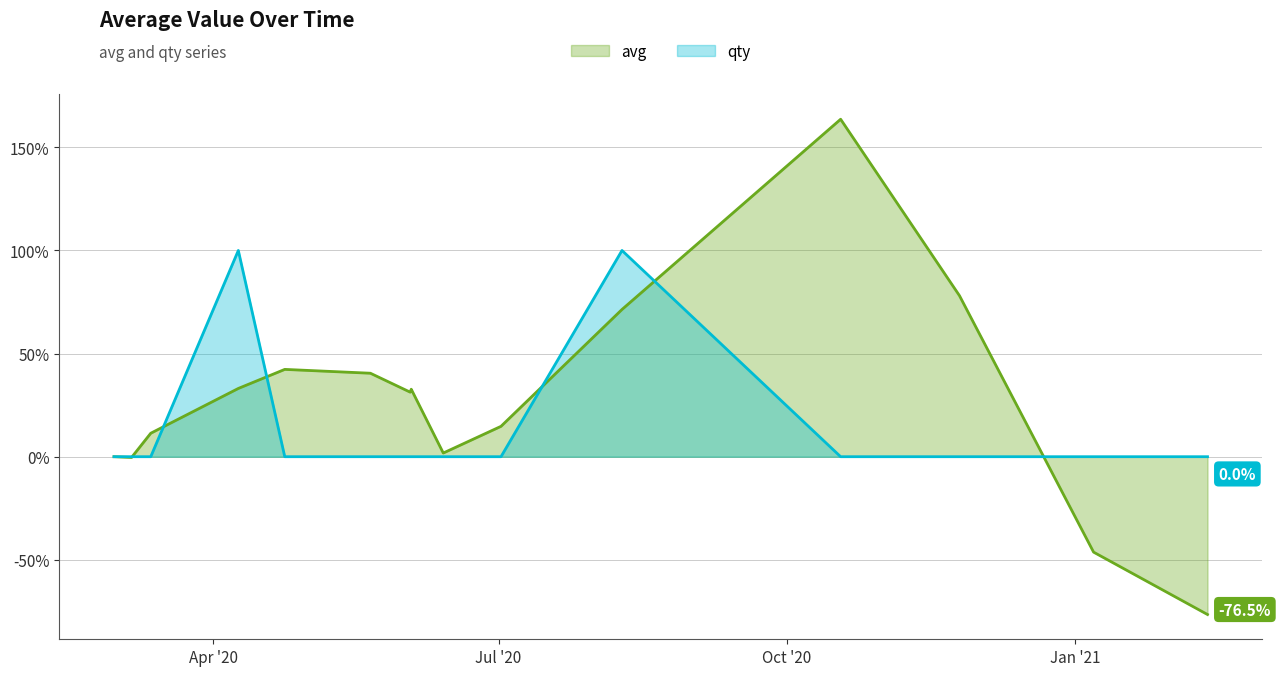

Count the number of data series in this chart.

2